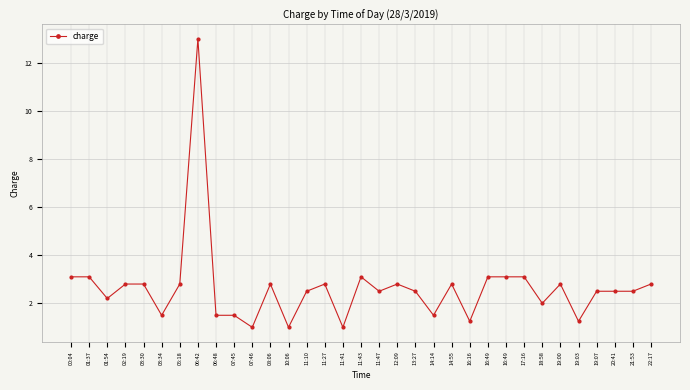

What is the difference between the values at 01:37 and 03:34?

1.6